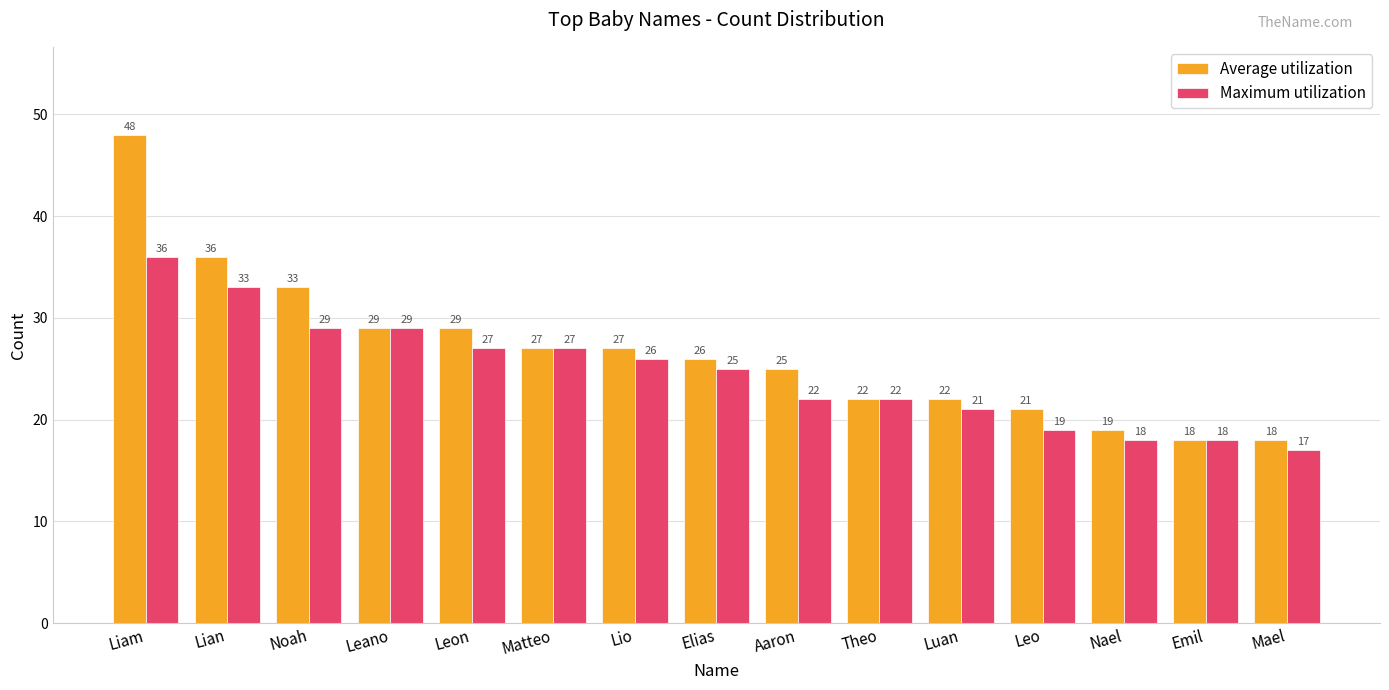

Which series has the widest spread of values?

Average utilization